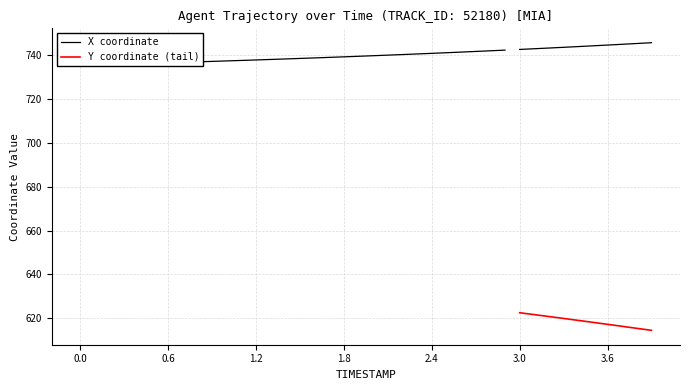

How many lines are shown in the chart?

2